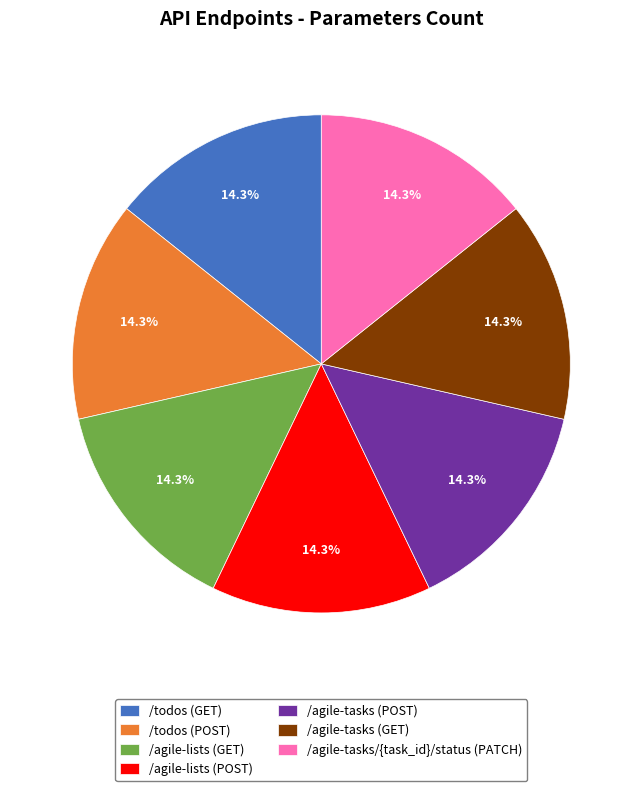

How many slices are in this pie chart?

7